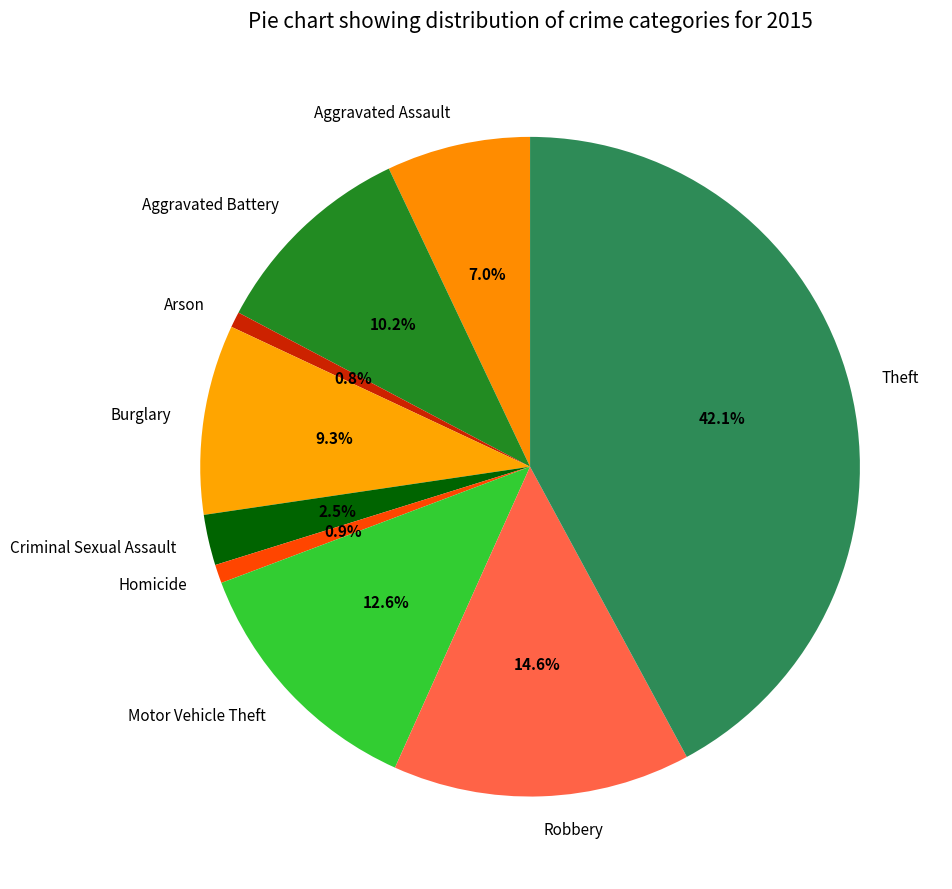

Which slice is the largest?

Theft